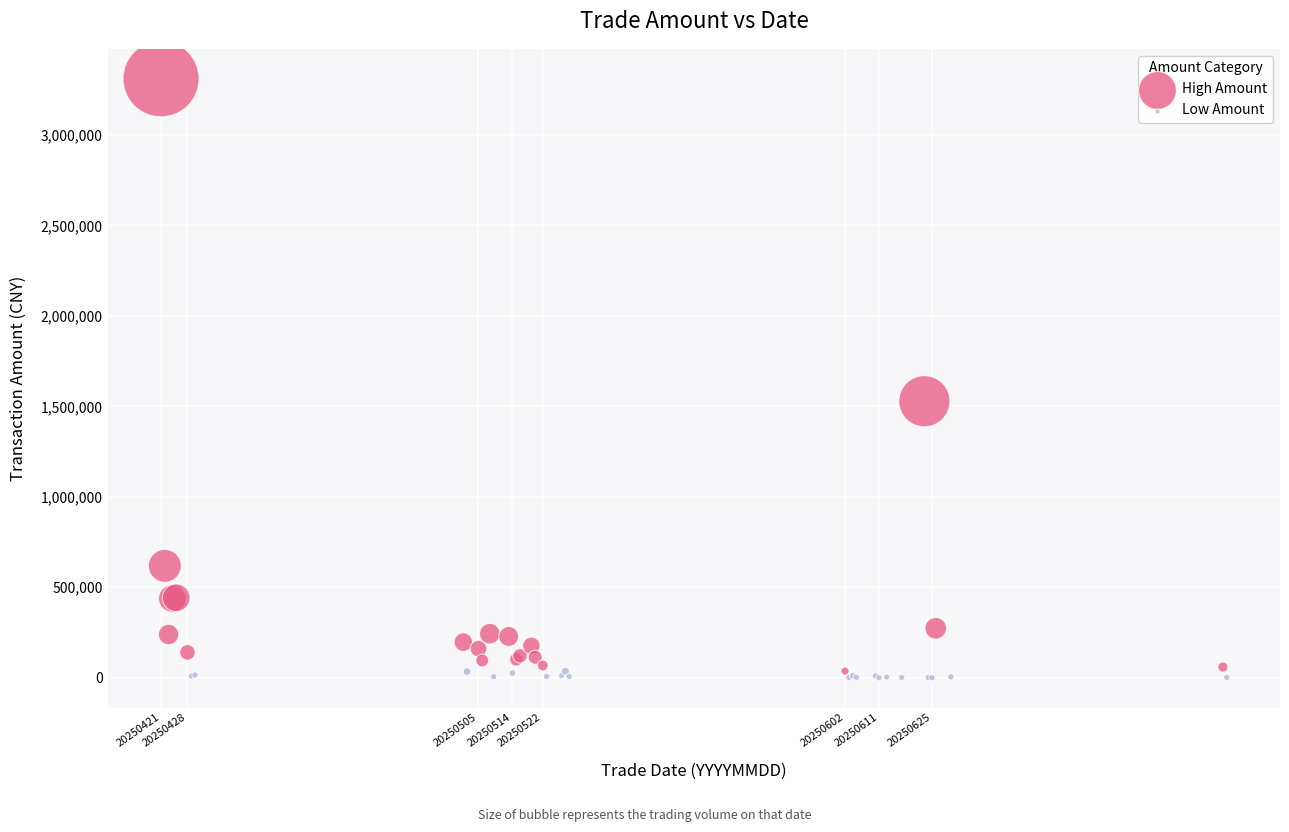

Which series has the widest spread of Y values?

High Amount